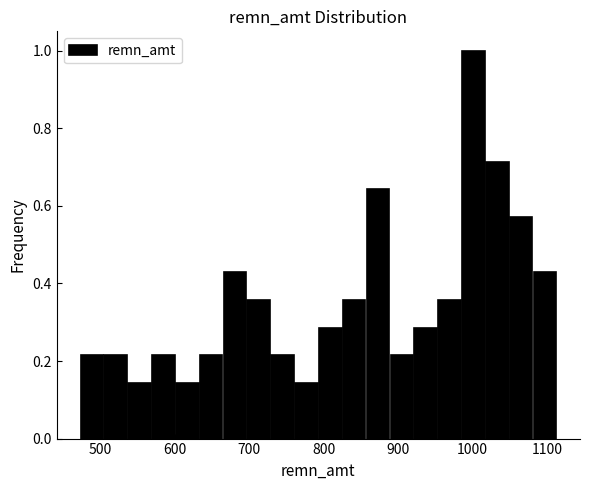

Around what value on the x-axis is the tallest bar? Give the approximate position of its centre, as read against the axis.

1000